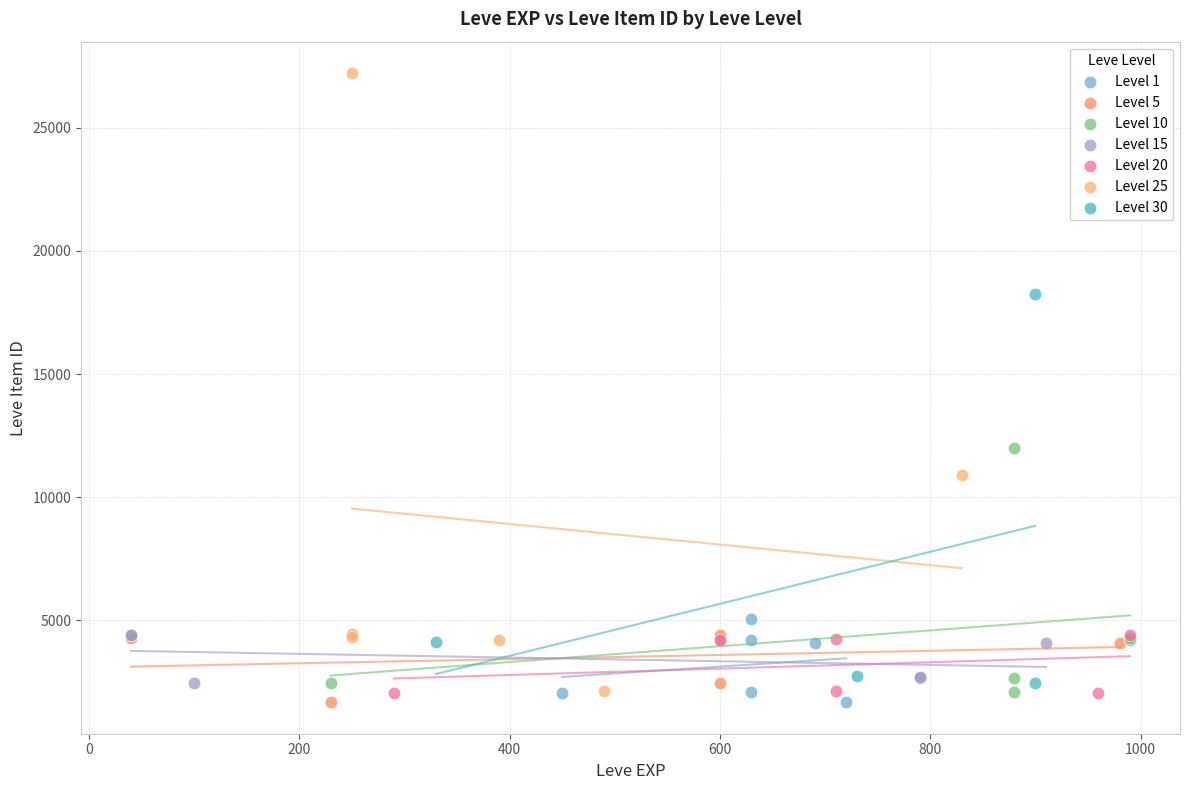

What are all the series names shown in the legend?

Level 1, Level 5, Level 10, Level 15, Level 20, Level 25, Level 30